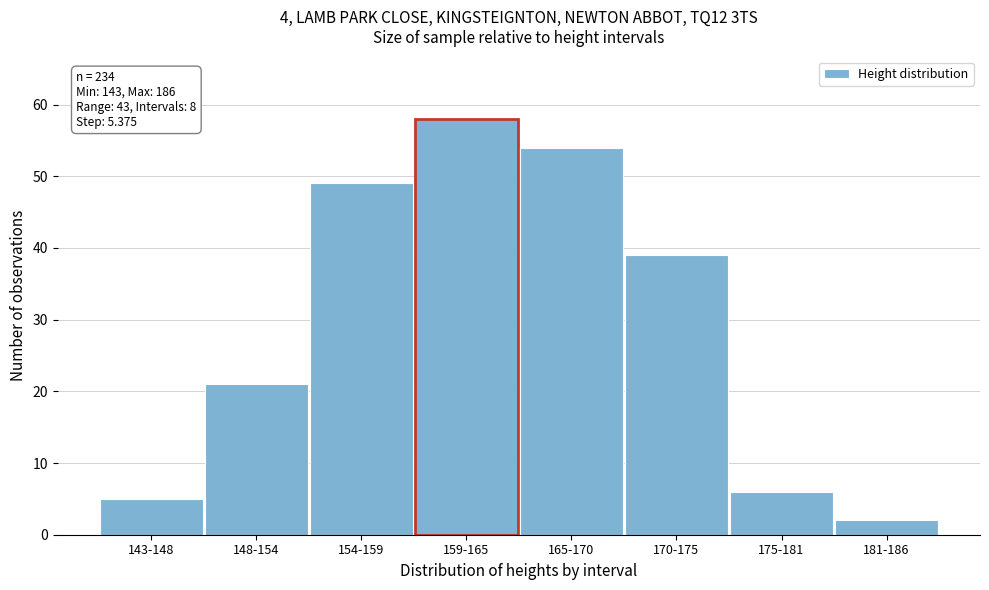

Reading left to right, what are all the values shown in this chart?

5	21	49	58	54	39	6	2